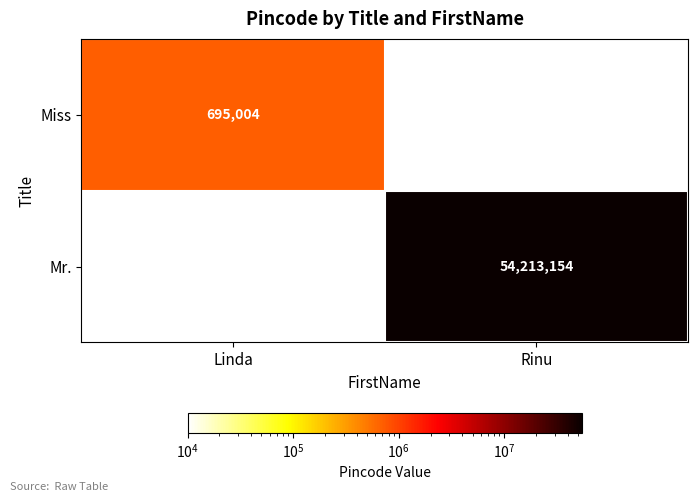

At how many categories does at least one series exceed 50185545?

1